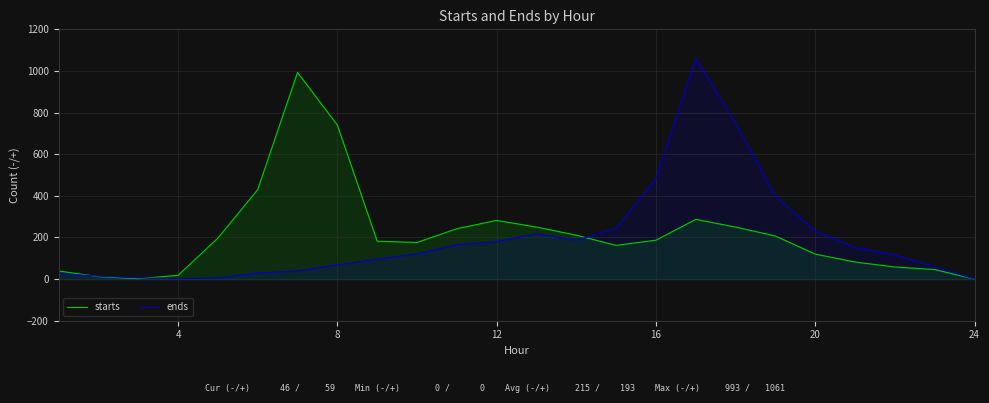

List the series in order of their peak value, highest first.

ends, starts